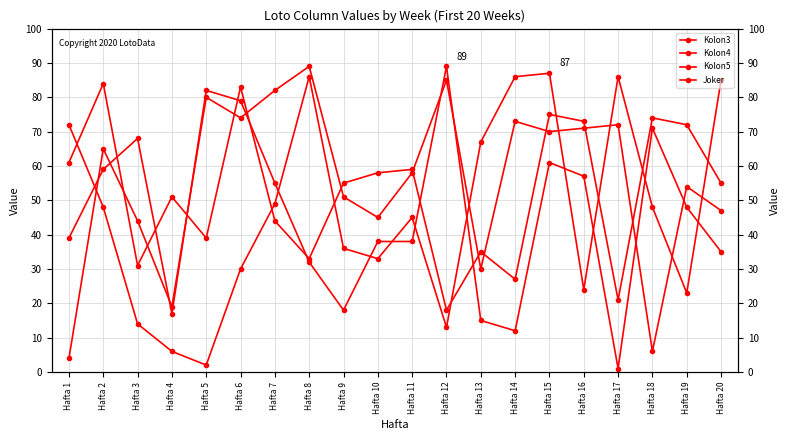

Reading left to right, what are all the values shown in this chart?

Kolon3: 39	59	68	17	82	79	55	32	18	38	38	89	15	12	61	57	1	71	48	35
Kolon4: 4	65	44	19	80	74	82	89	51	45	58	85	30	73	70	71	72	6	54	47
Kolon5: 61	84	31	51	39	83	44	33	55	58	59	18	35	27	75	73	21	74	72	55
Joker: 72	48	14	6	2	30	49	86	36	33	45	13	67	86	87	24	86	48	23	85